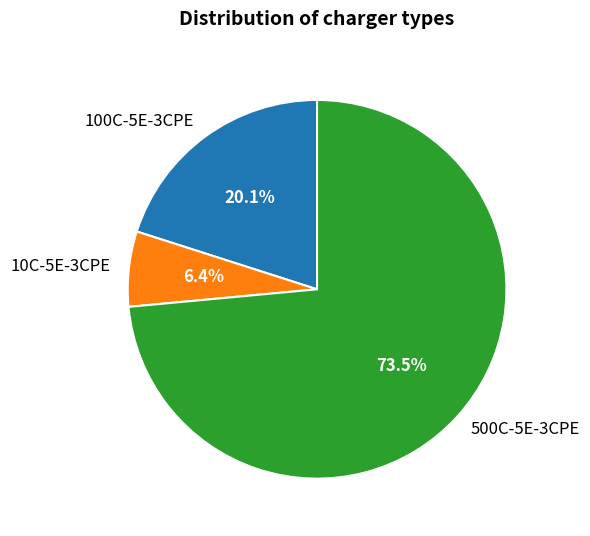

What percentage is NOT represented by 500C-5E-3CPE?

26.5%